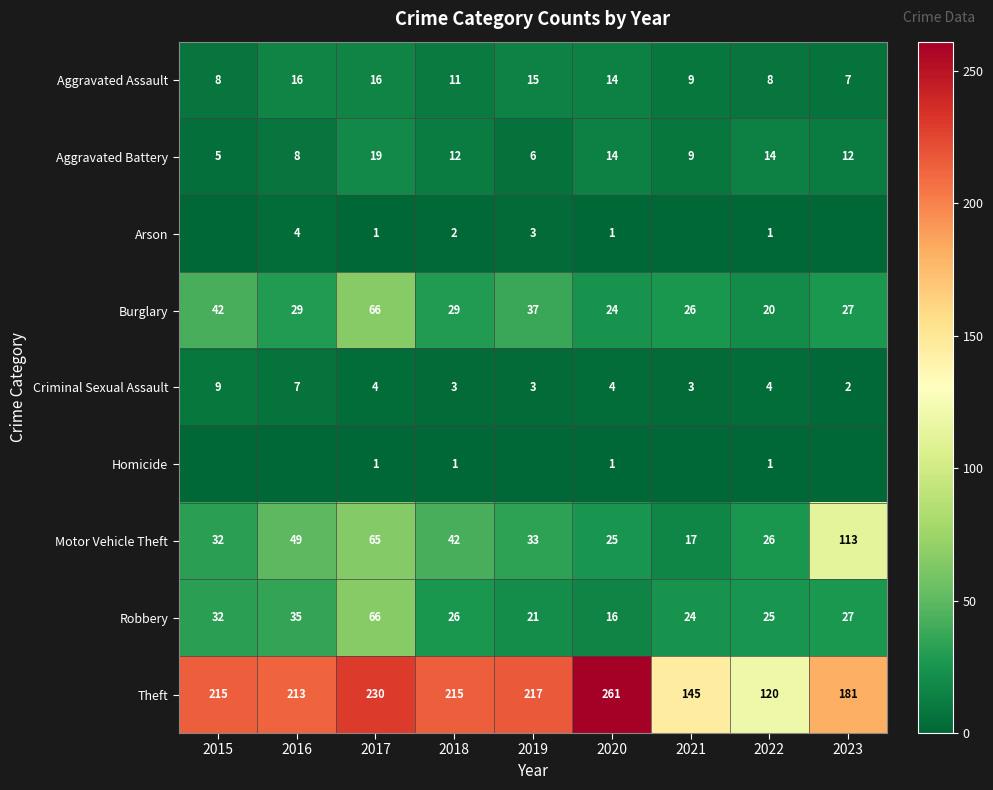

What is the spread (max minus min) of values at 2020?

260